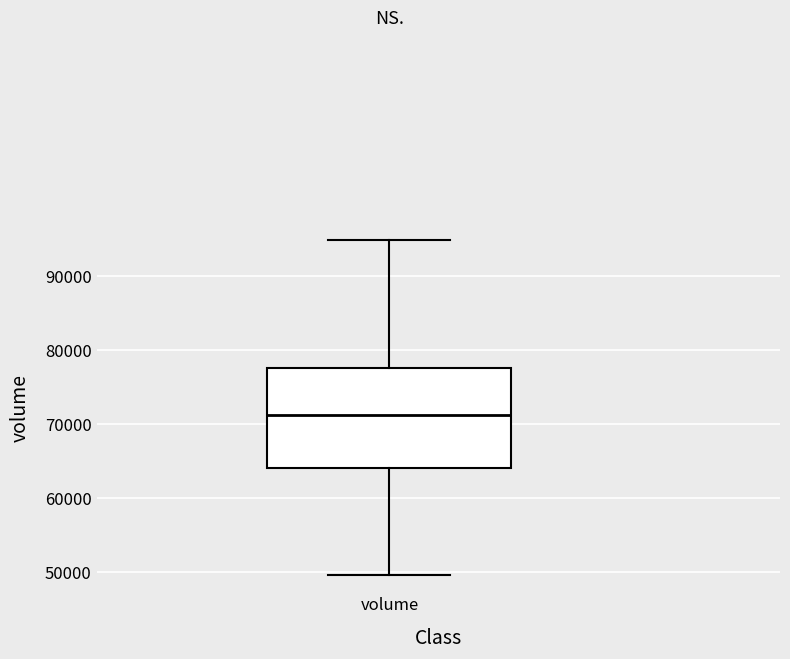

Transcribe this box plot: give where the median line is, the range the box spans, and where the two whiskers end, as read against the y-axis. The values are not printed on the chart, so give them approximately, as read against the axis.

median 71000, box 64000 to 78000, whiskers 50000 to 95000